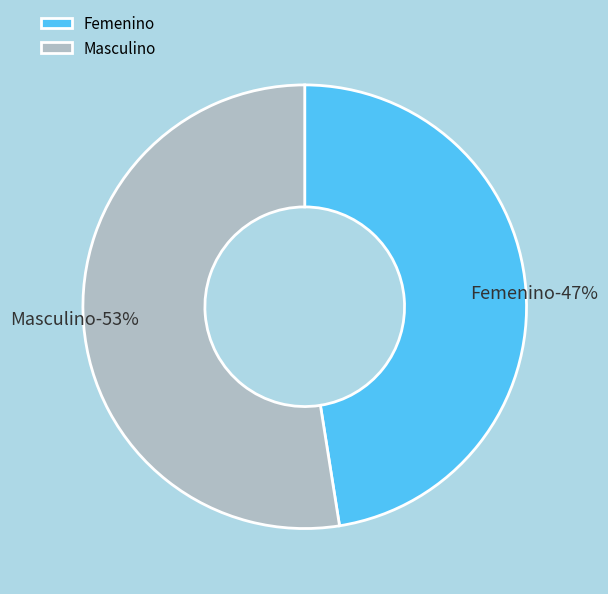

Which category has the biggest portion of the pie?

Masculino